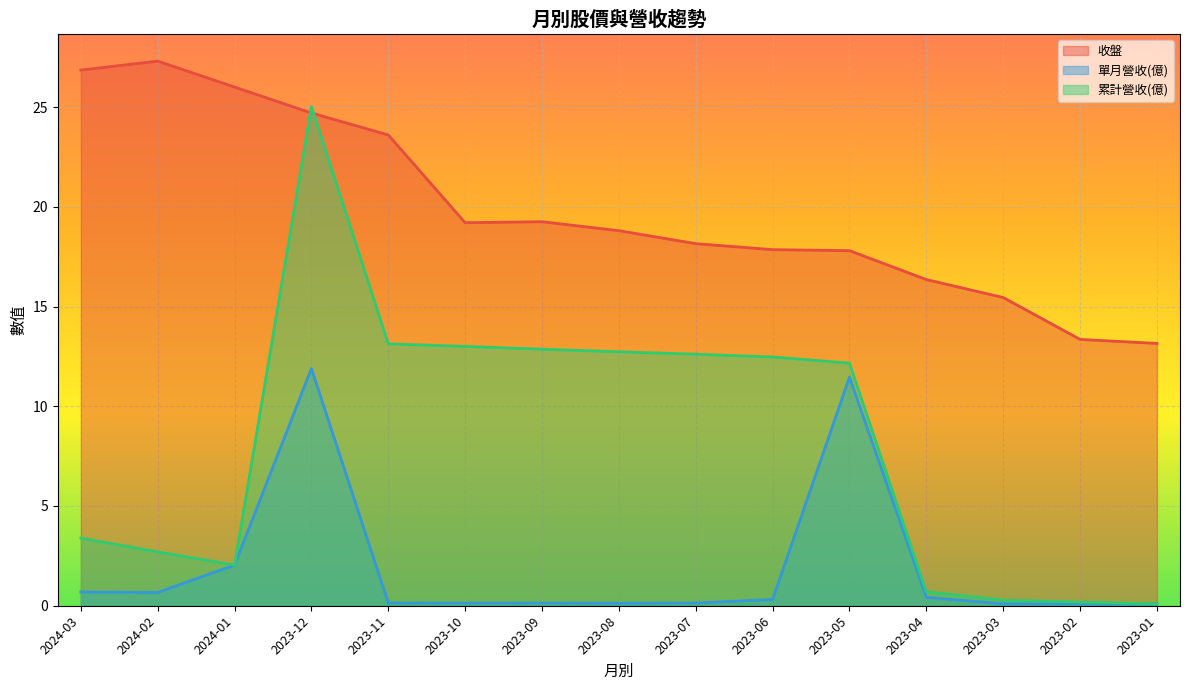

Between 2024-01 and 2023-06, which is larger?

2024-01